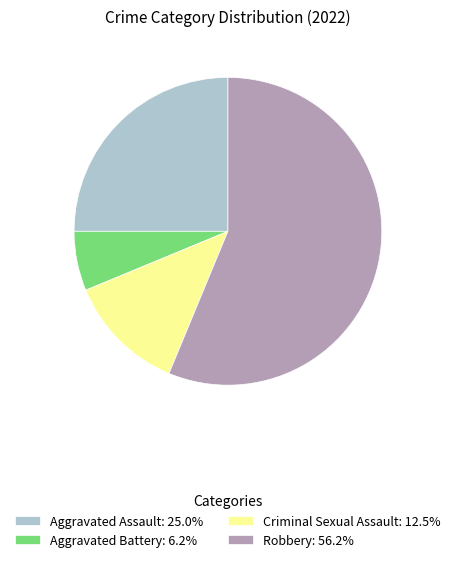

True or false: Aggravated Assault accounts for 25% of the total.

True